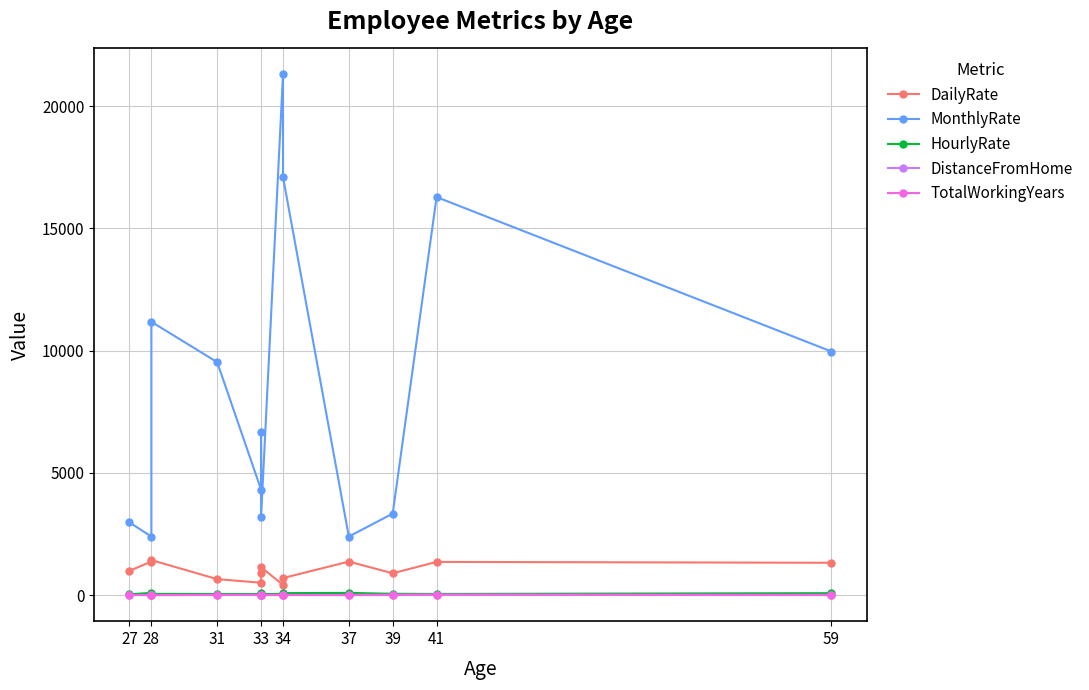

What is the label of the 10th point from the right?

33